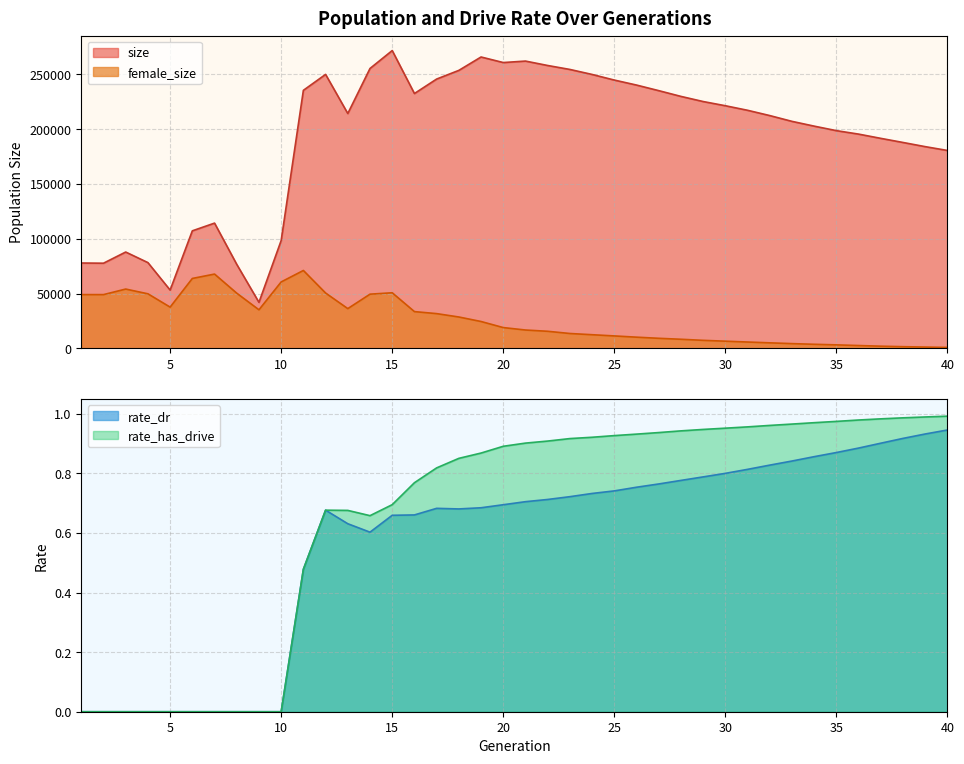

List the labels in order of size value, smallest first.

9, 5, 8, 2, 1, 4, 3, 10, 6, 7, 40, 39, 38, 37, 36, 35, 34, 33, 32, 13, 31, 30, 29, 28, 16, 27, 11, 26, 25, 17, 24, 12, 18, 23, 14, 22, 20, 21, 19, 15